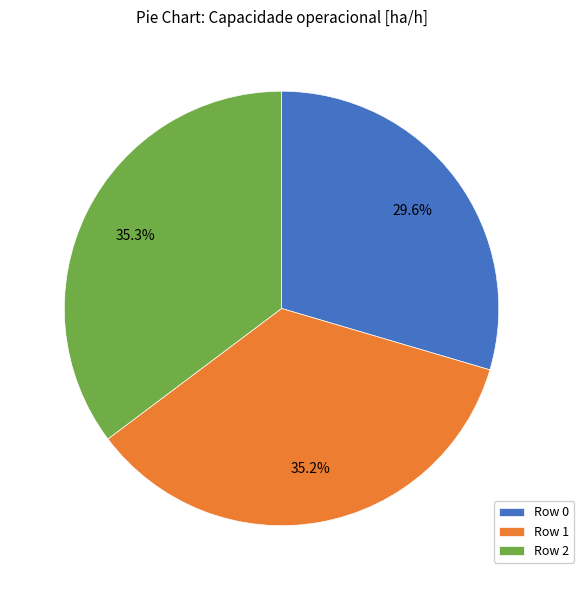

To the nearest percent, what is the combined percentage of Row 0 and Row 2?

65%